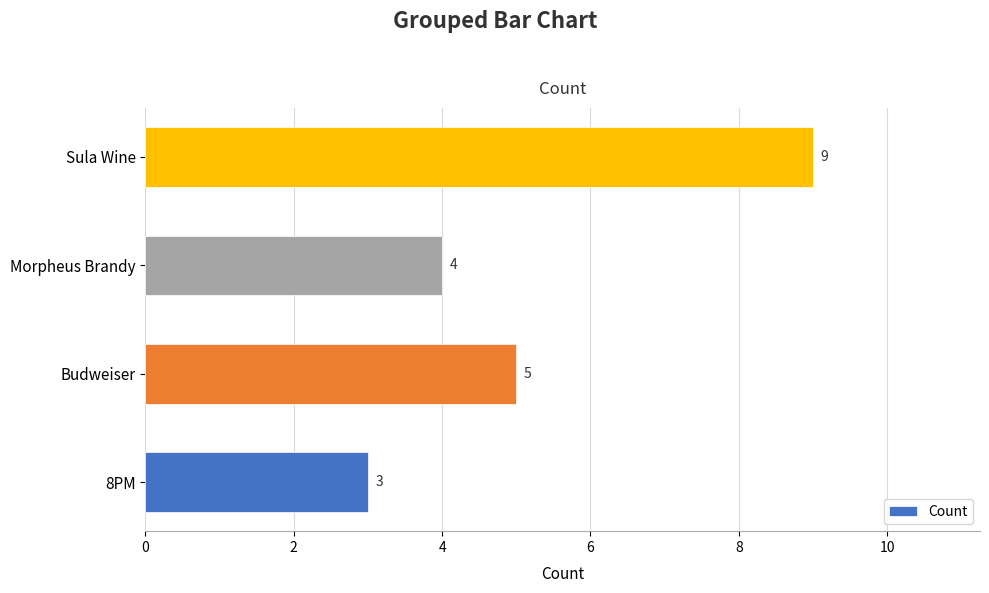

Reading bottom to top, extract all data points from this chart.

8PM=3	Budweiser=5	Morpheus Brandy=4	Sula Wine=9